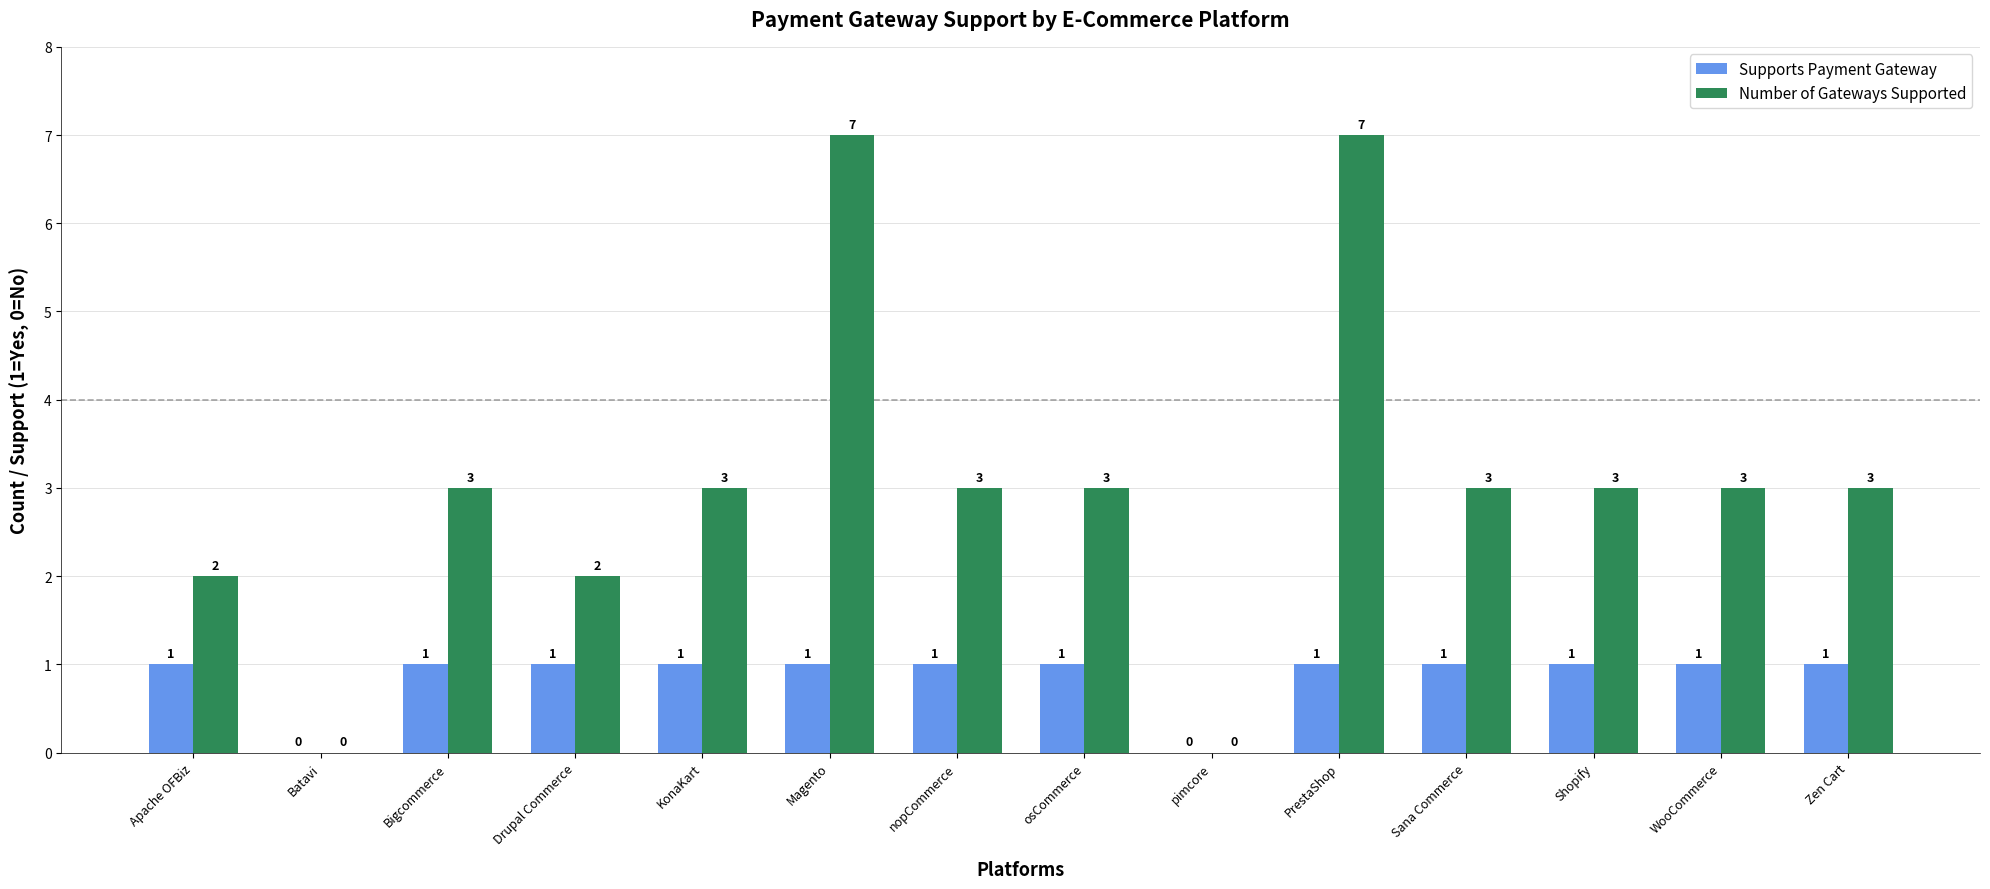

Between Drupal Commerce and Magento, which series saw the biggest shift?

Number of Gateways Supported